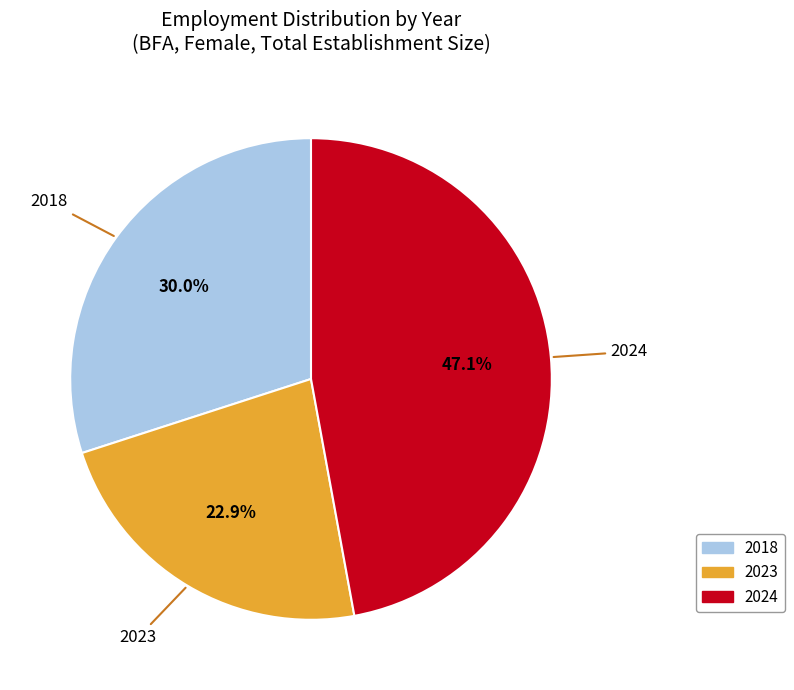

To the nearest percent, what is the difference between the 2018 and 2023 slice percentages?

7%